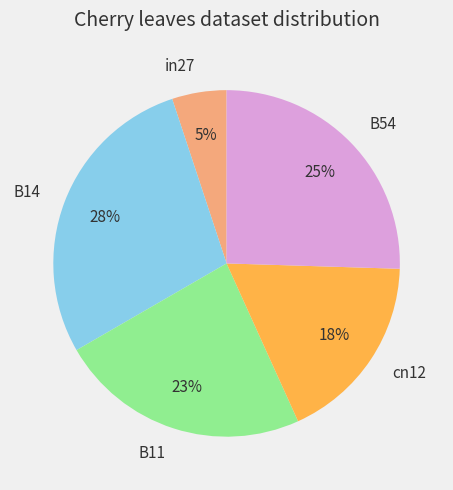

To the nearest percent, what is the combined percentage of cn12 and in27?

23%